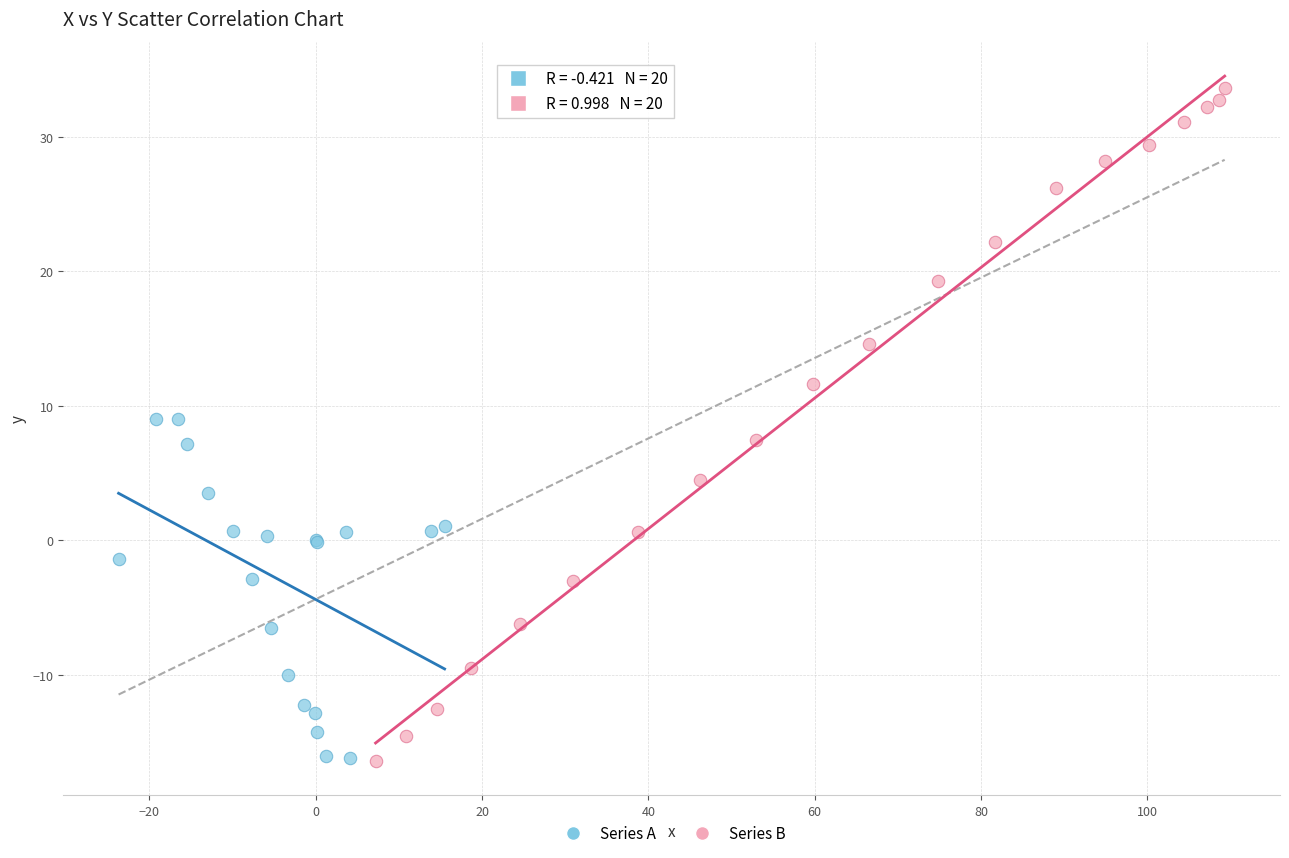

Which series contains the highest Y value?

Series B